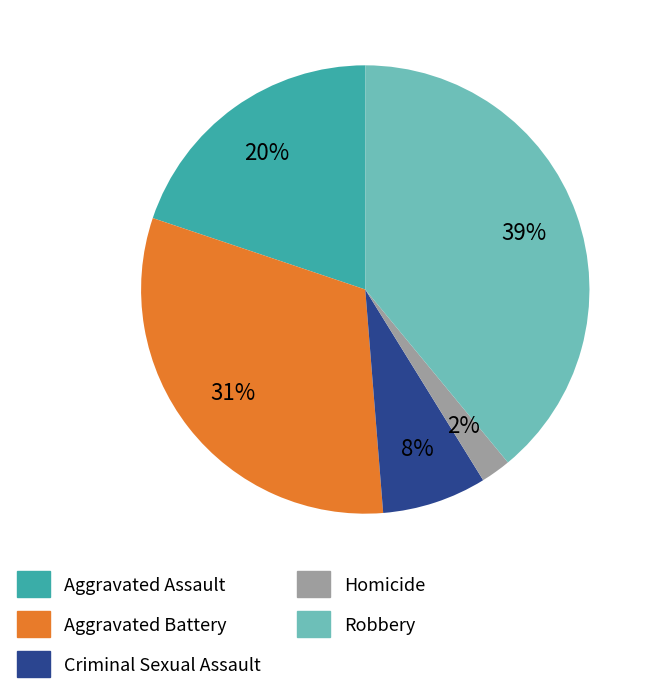

Which category has the biggest portion of the pie?

Robbery